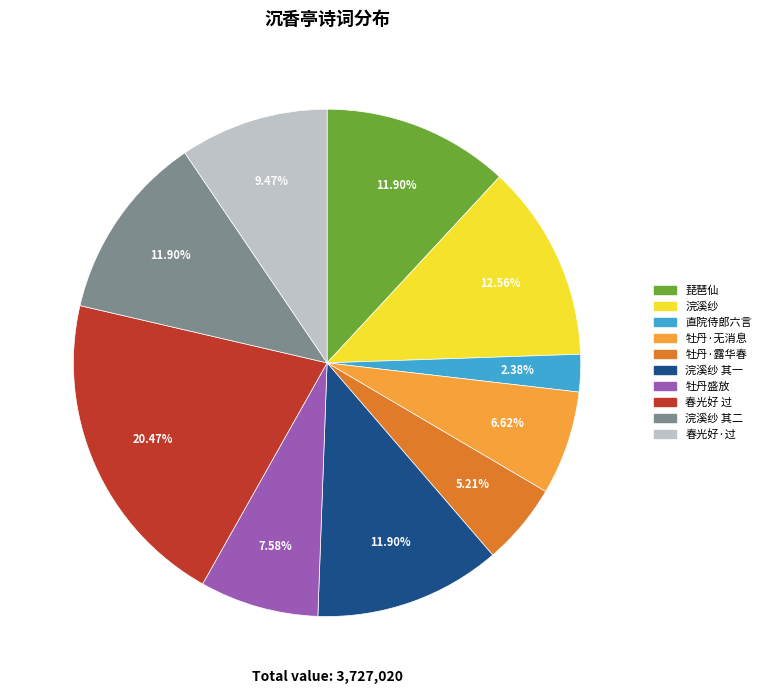

What is the ratio of the value at 牡丹·无消息 to the value at 牡丹盛放?

0.9